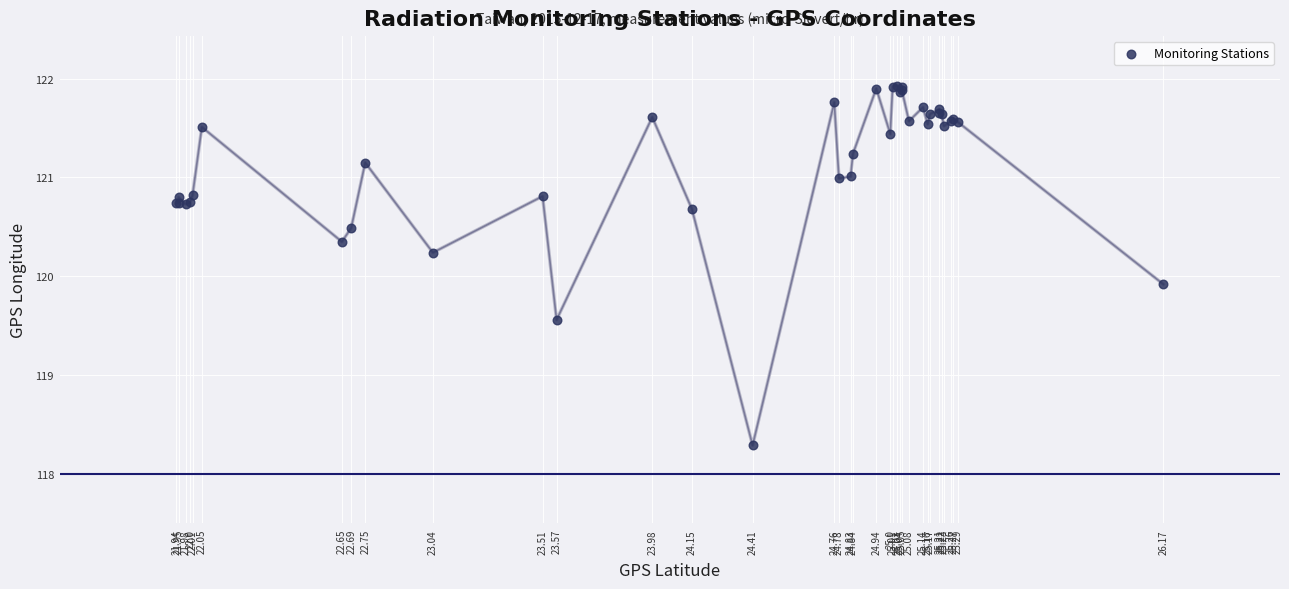

What Y value in the scatter plot is closest to 120?

119.9